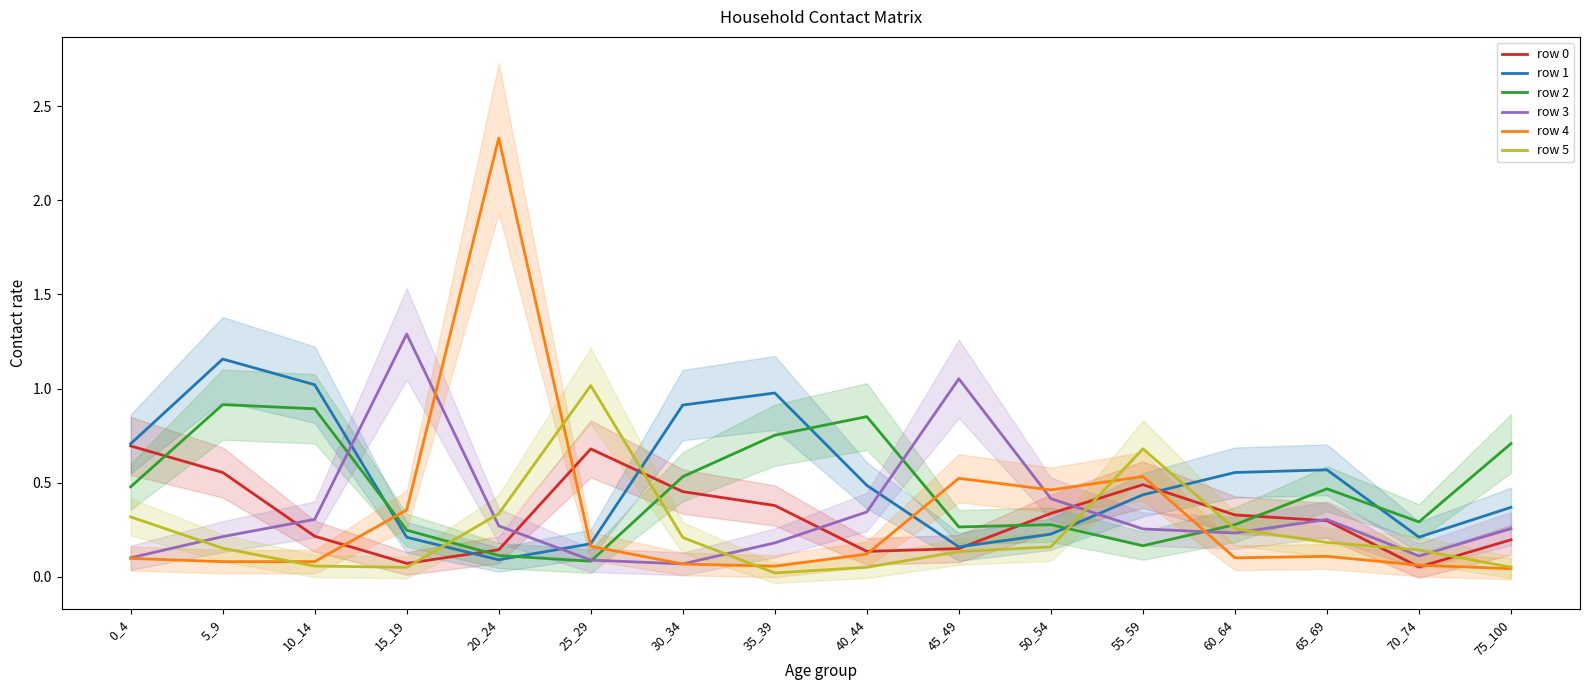

Is it true that row 1 equals 0.6 at 75_100?

False